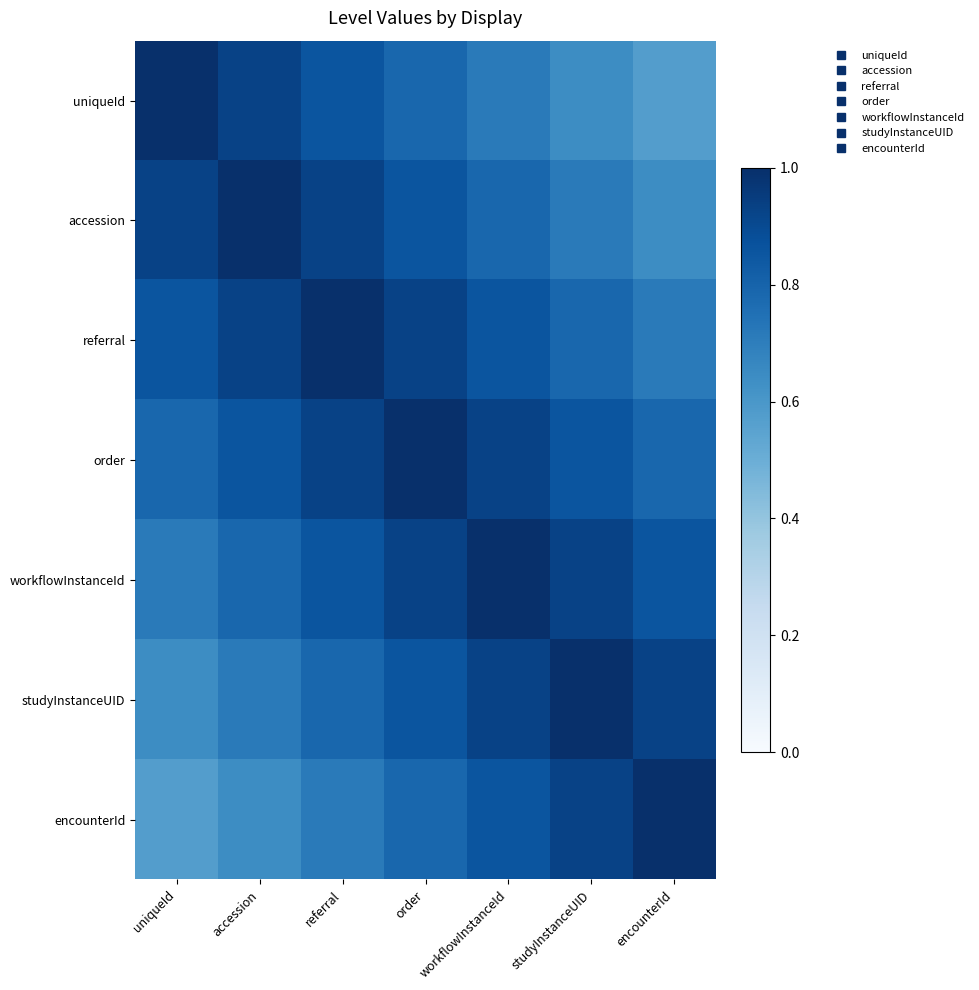

At how many categories does at least one series exceed 0?

7